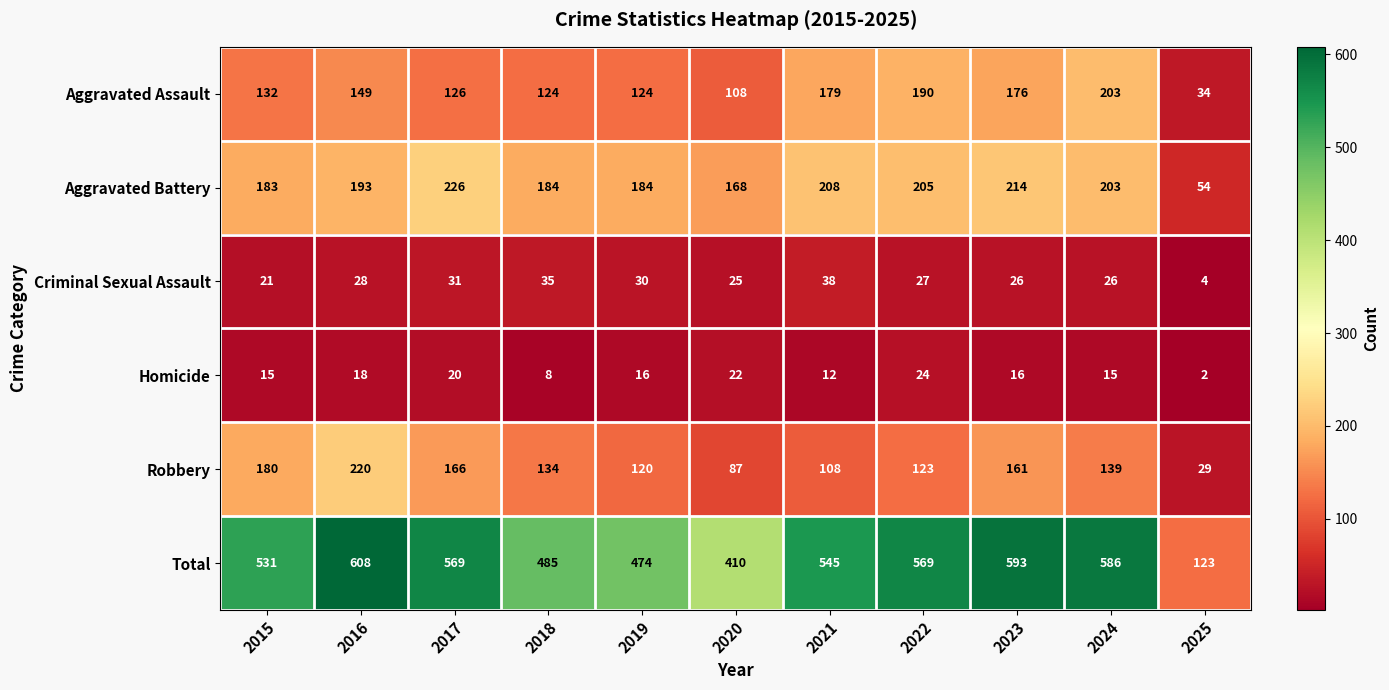

Which category has the highest value across all series?

2016